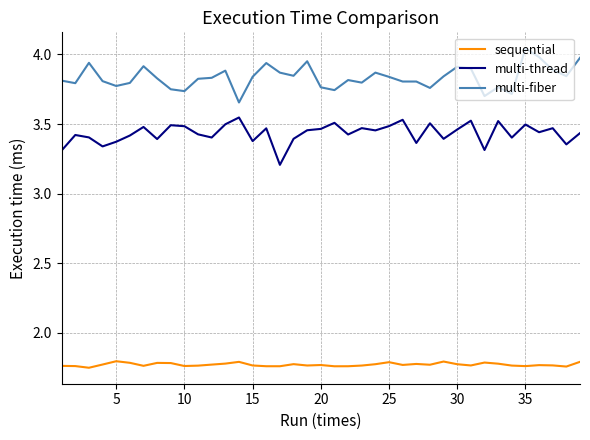

Which series has the largest total across all categories?

multi-fiber